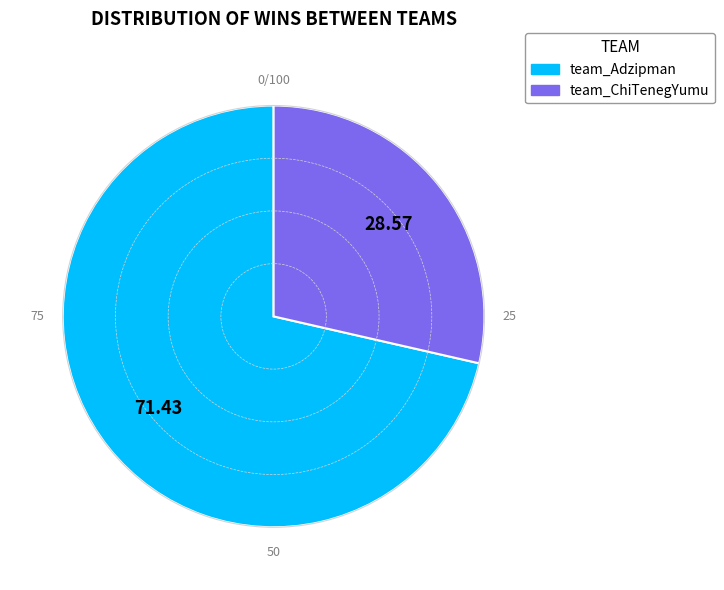

What is the largest slice in the pie chart?

team_Adzipman